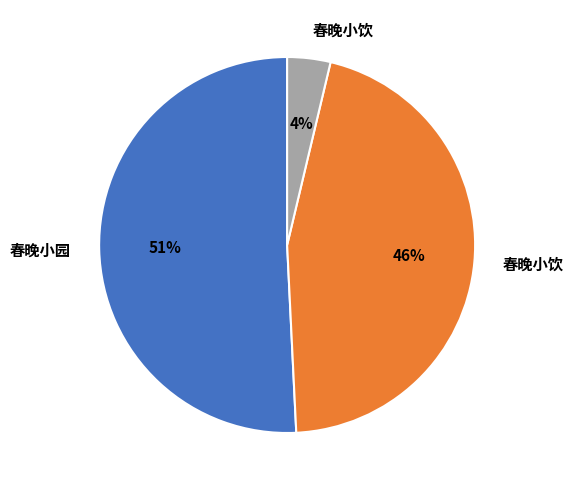

To the nearest percent, what is the average slice percentage?

33%